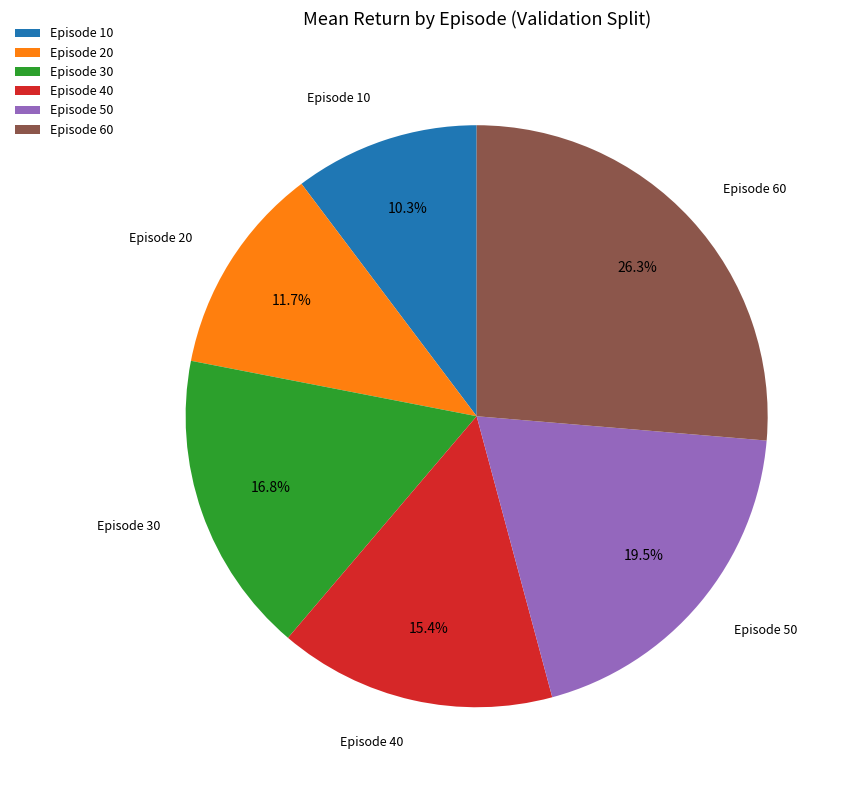

Which category has the biggest portion of the pie?

Episode 60